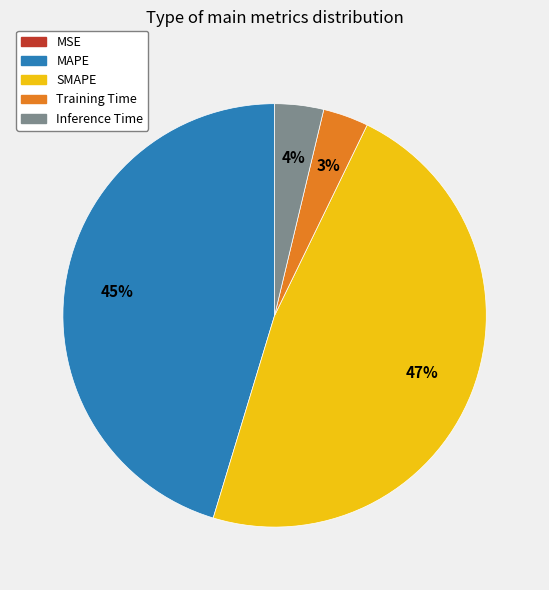

Which category has the biggest portion of the pie?

SMAPE